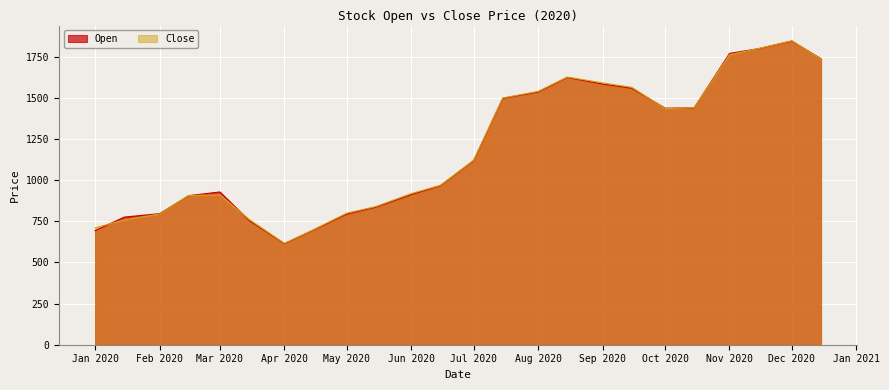

The value of Close at Jan 2020 is 285.7. True or false?

False